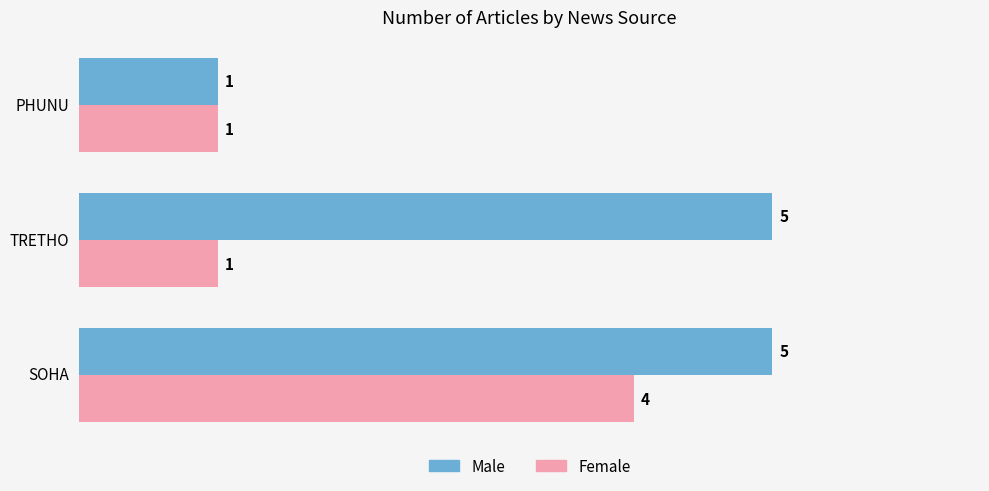

True or false: Male has a value of 5 at SOHA.

True